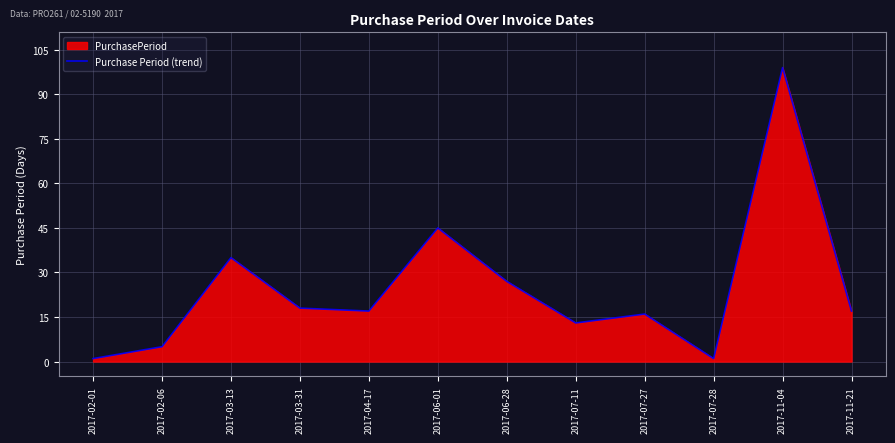

What is the sum of the values at 2017-07-27 and 2017-11-21?

33